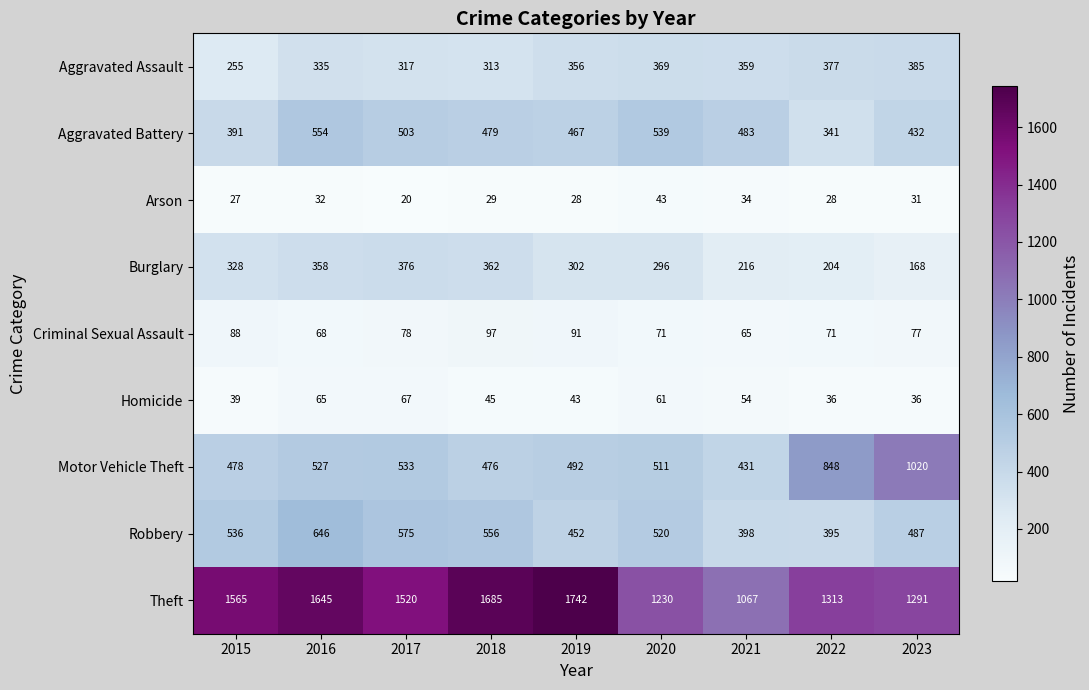

What is the spread (max minus min) of values at 2020?

1187